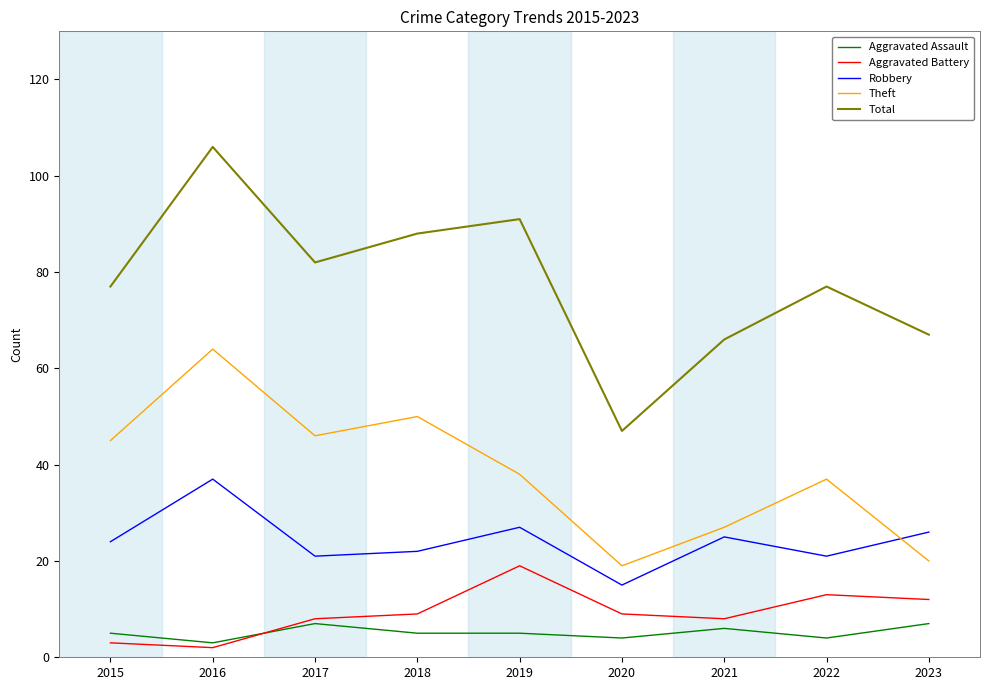

List the series in order of their peak value, highest first.

Total, Theft, Robbery, Aggravated Battery, Aggravated Assault